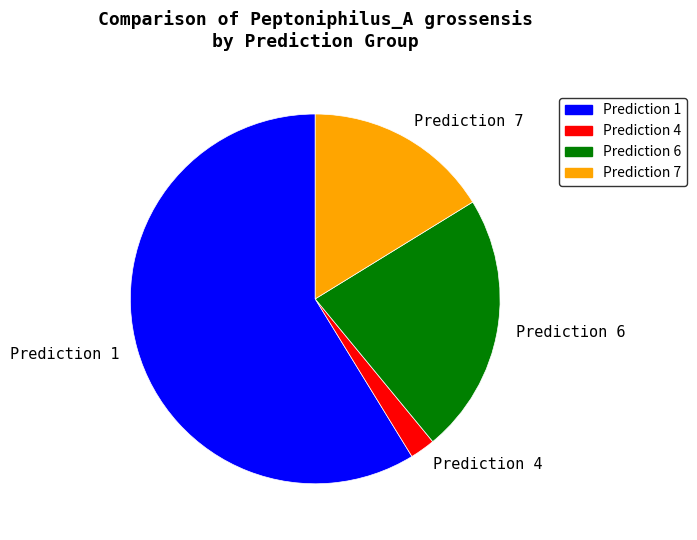

Which slice is the largest?

Prediction 1